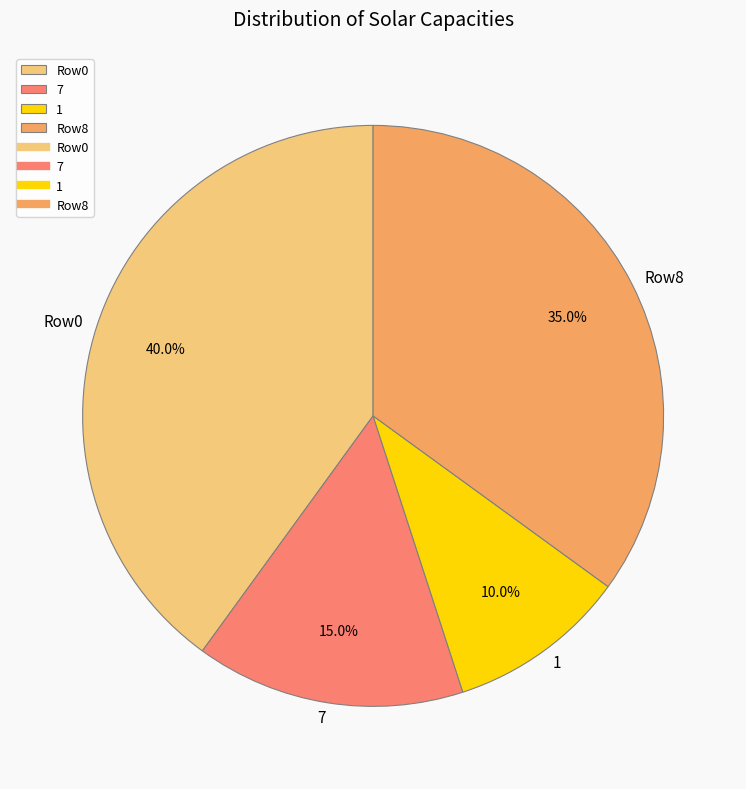

To the nearest percent, what is the average slice percentage?

25%